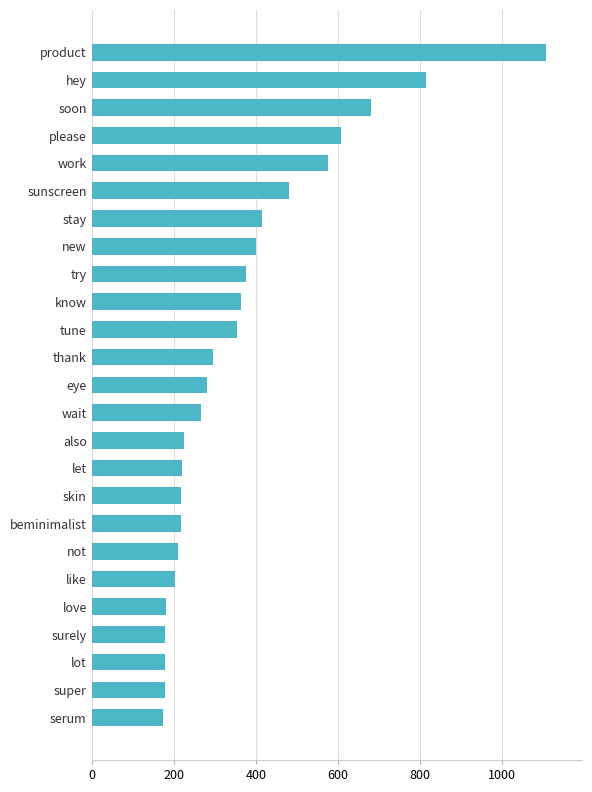

True or false: the data shows 328 at let.

False